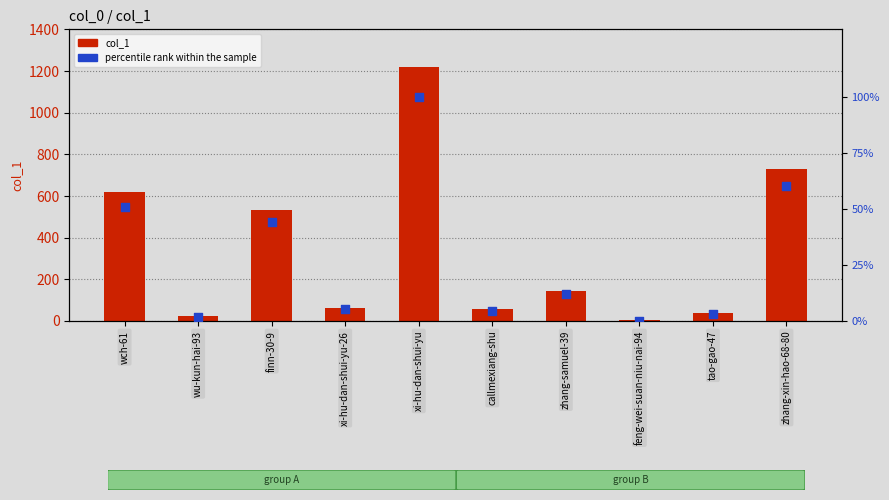

What are all the series names shown in the legend?

col_1, percentile rank within the sample